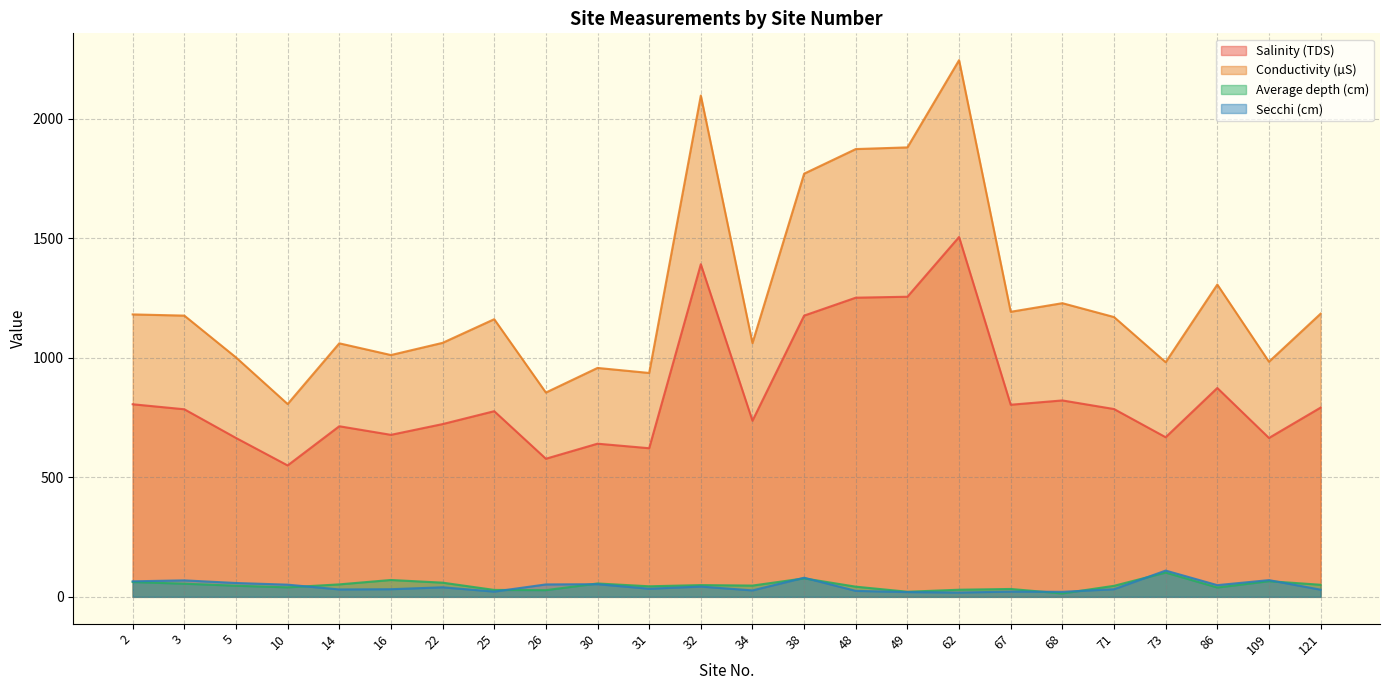

True or false: Conductivity (µS) and Salinity (TDS) intersect in this chart.

False